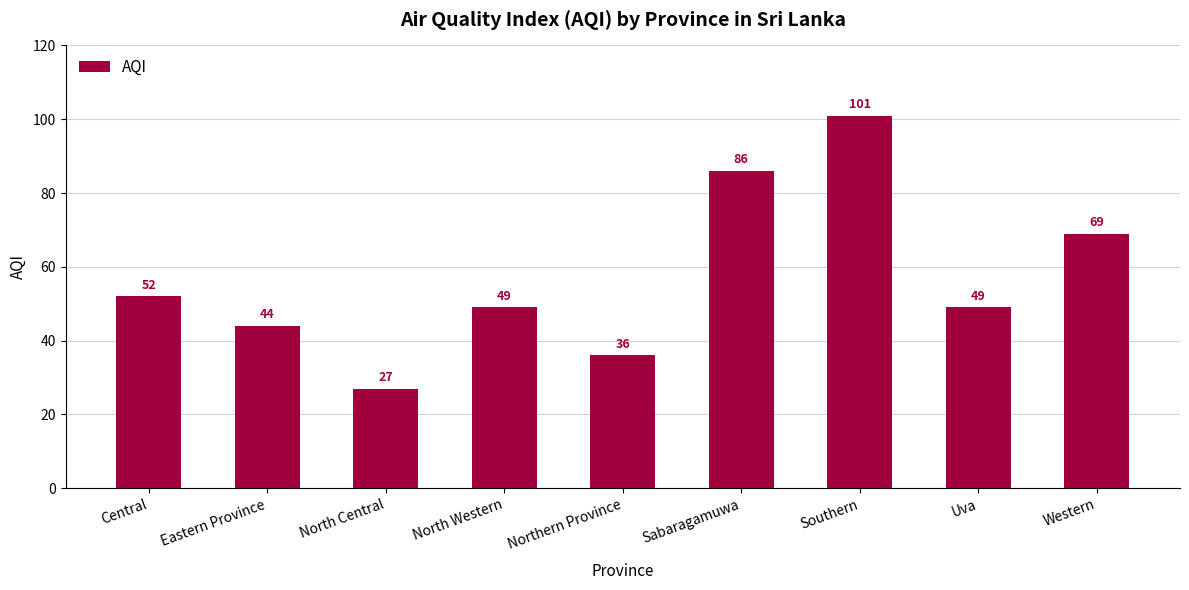

What is the average value?

57